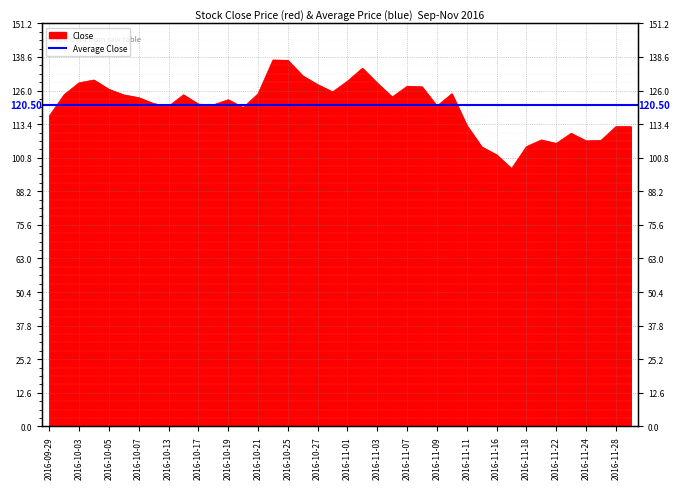

Is it true that the value at 2016-11-18 is 105.0?

True